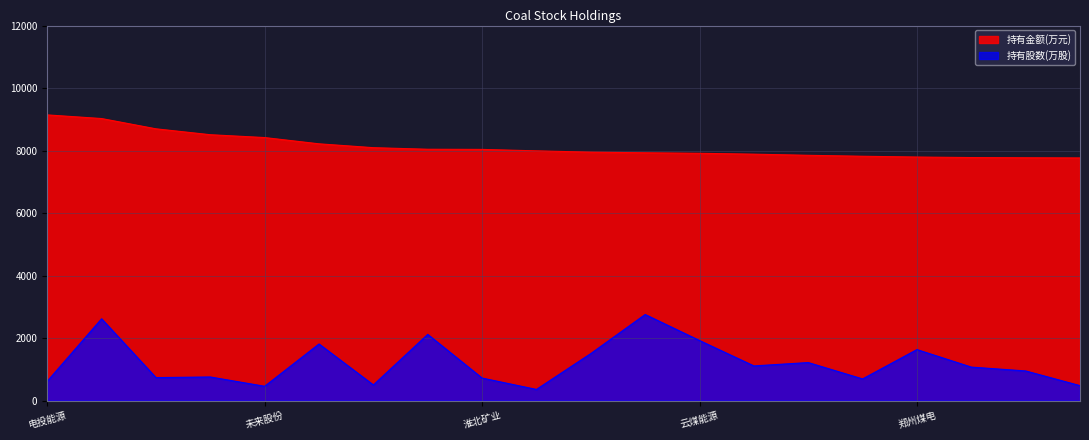

The value of 持有金额(万元) at 靖远煤电 is 9024.0. True or false?

True